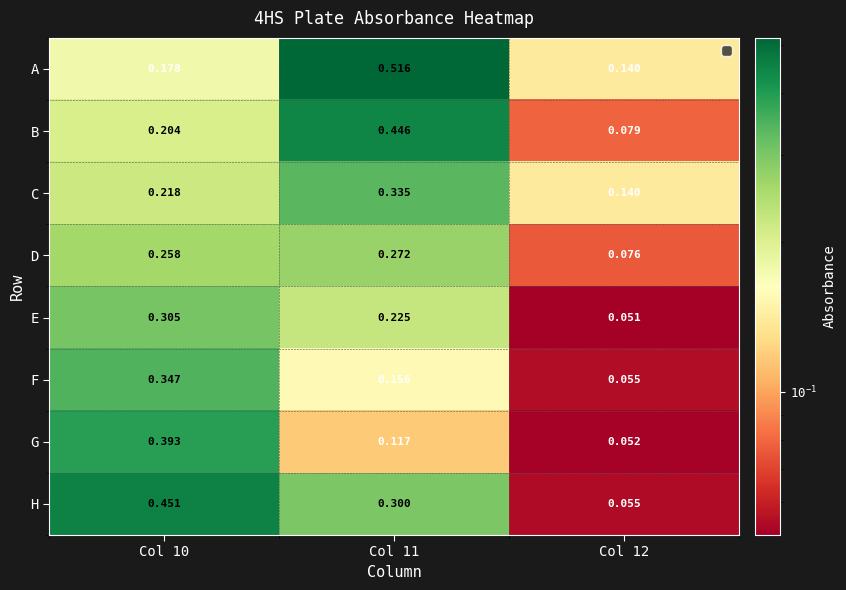

Which category has the lowest value across all series?

Col 12